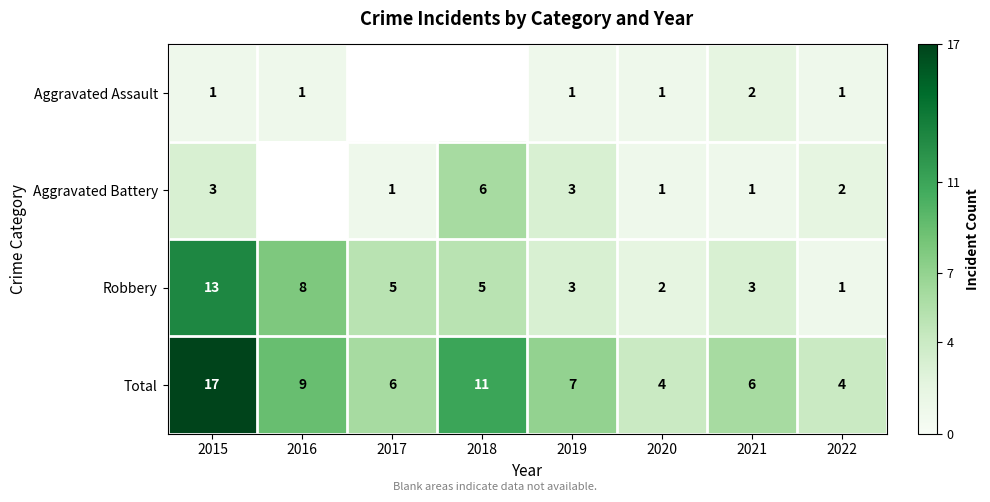

What is the maximum value for Total?

17